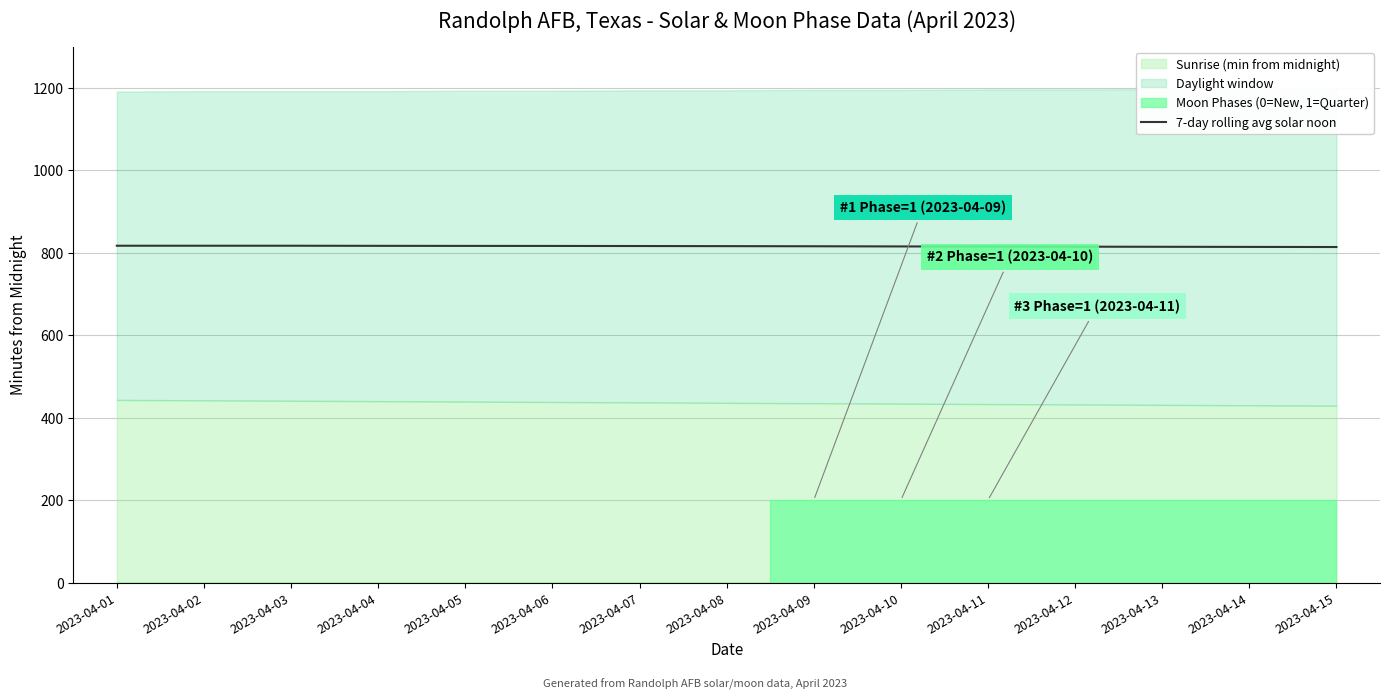

List the labels in order of value, largest first.

2023-04-01, 2023-04-02, 2023-04-03, 2023-04-04, 2023-04-05, 2023-04-06, 2023-04-07, 2023-04-08, 2023-04-09, 2023-04-10, 2023-04-11, 2023-04-12, 2023-04-13, 2023-04-14, 2023-04-15